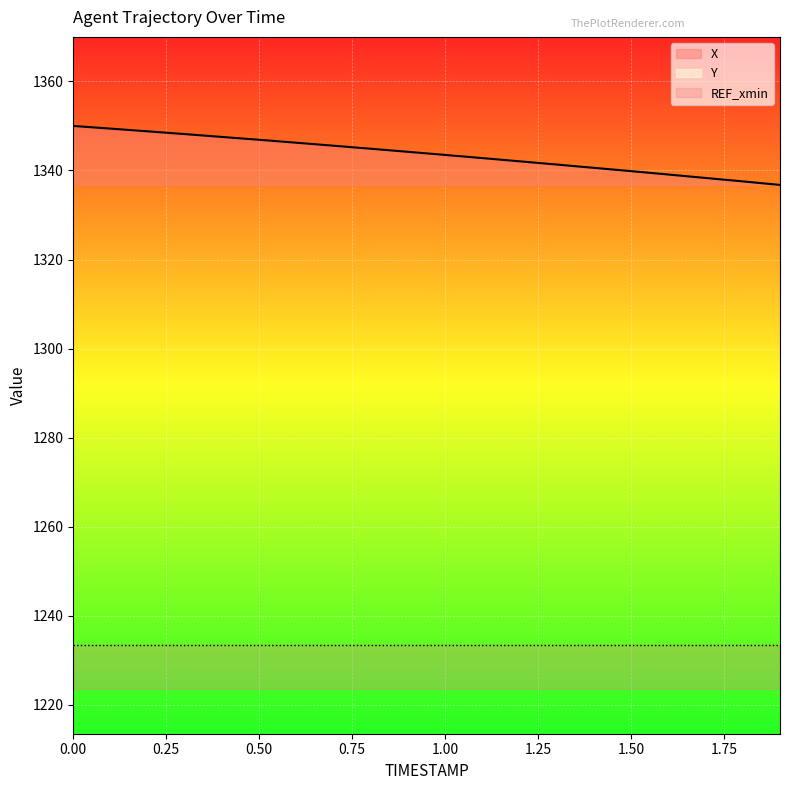

Which series has the largest total across all categories?

X